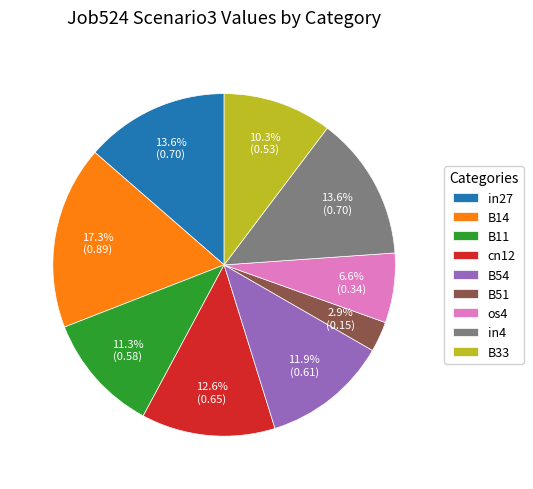

What percentage do in27 and in4 together represent?

27.2%